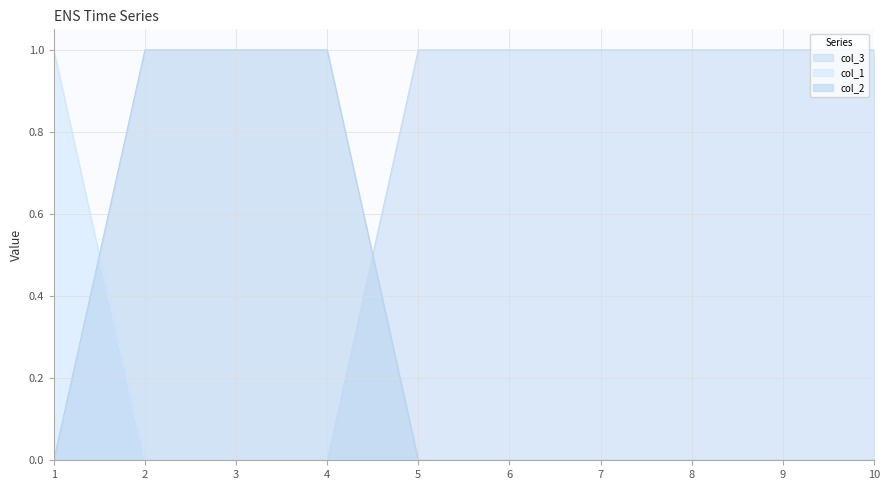

Rank the series by their maximum value, from highest to lowest.

col_3, col_1, col_2